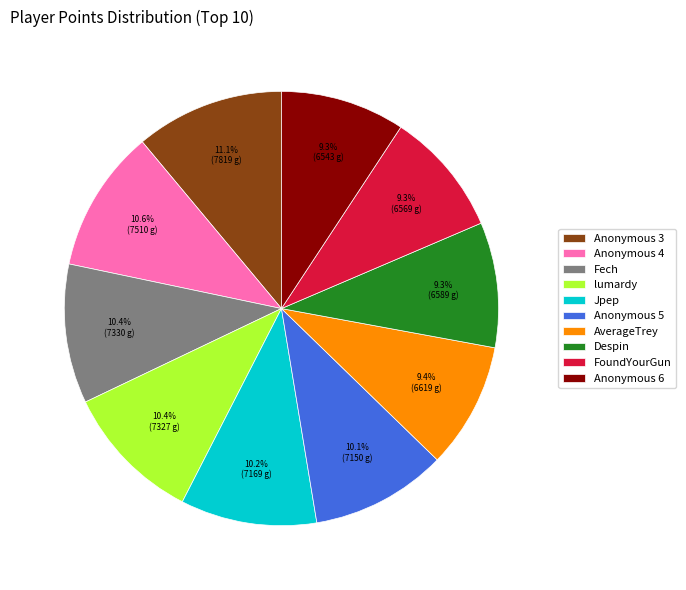

How much of the chart is everything except AverageTrey?

90.6%